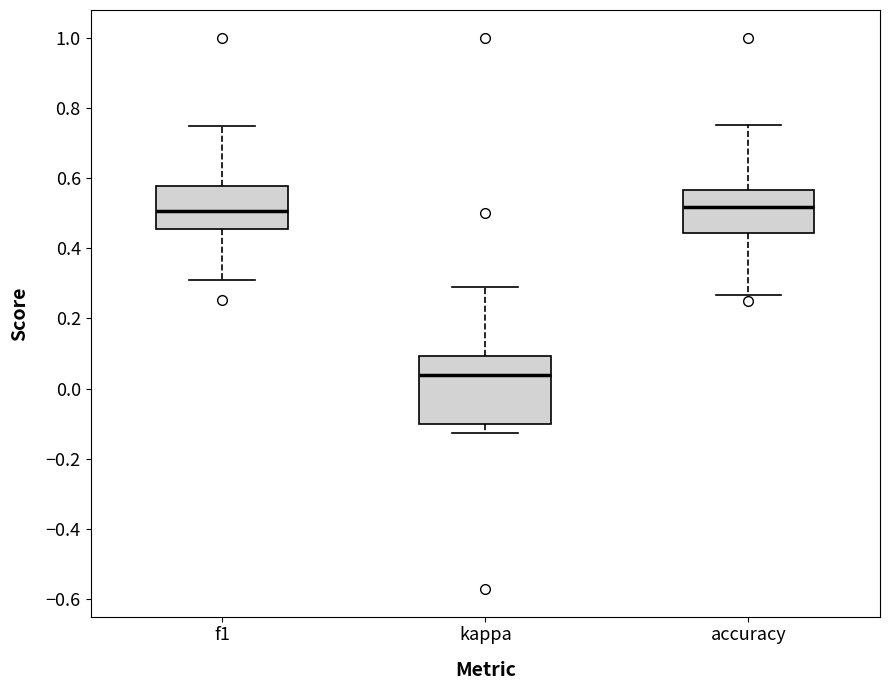

Which box is the tallest, from its lower edge to its upper edge?

kappa